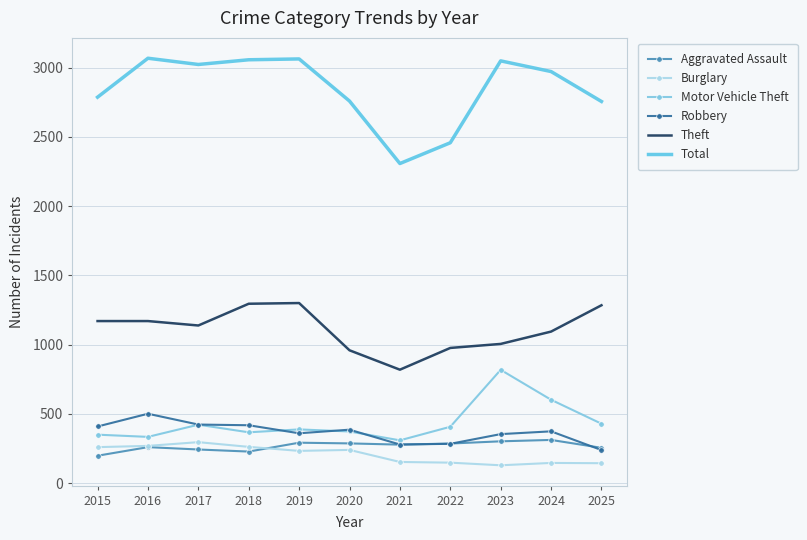

What is the spread (max minus min) of values at 2022?

2309